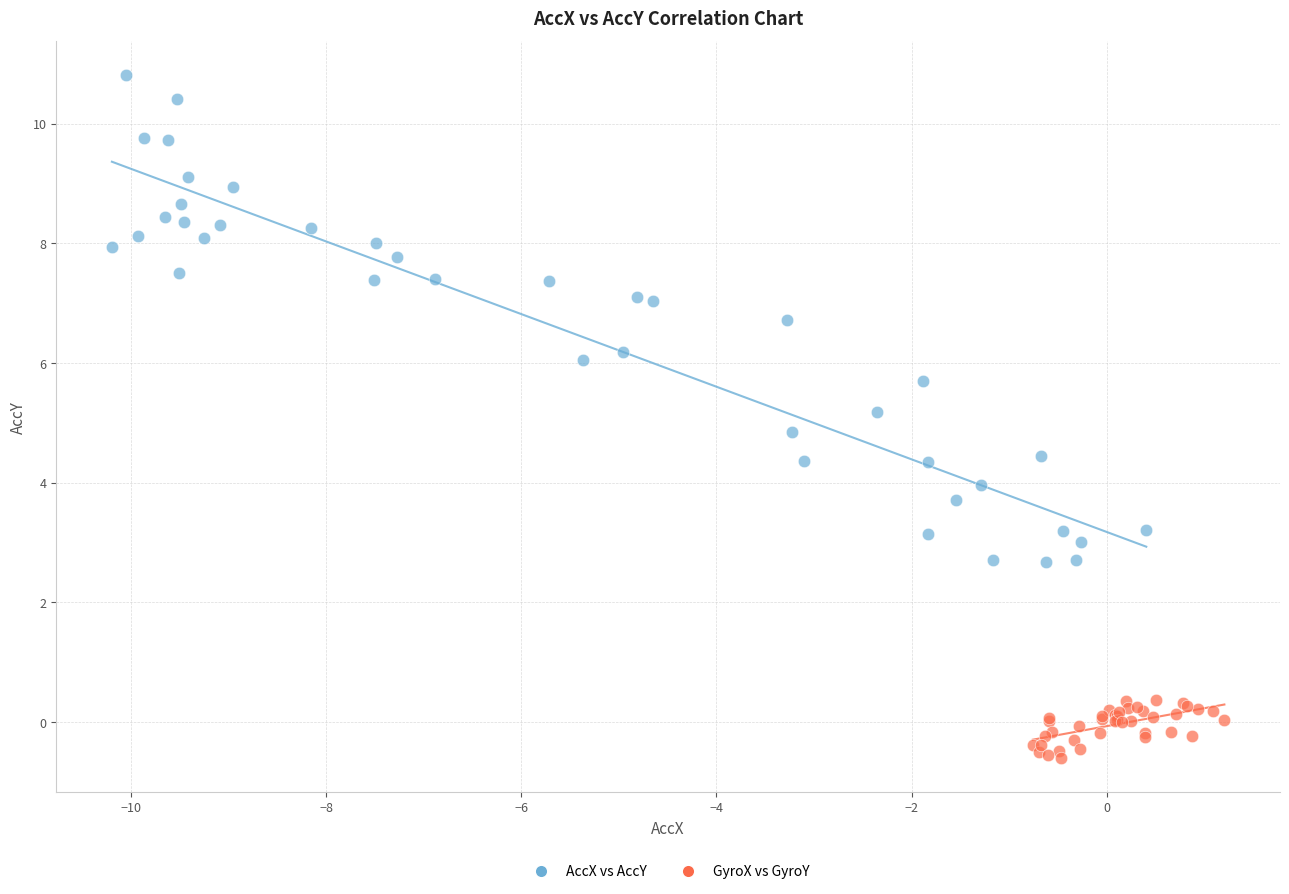

Which series contains the lowest Y value?

GyroX vs GyroY